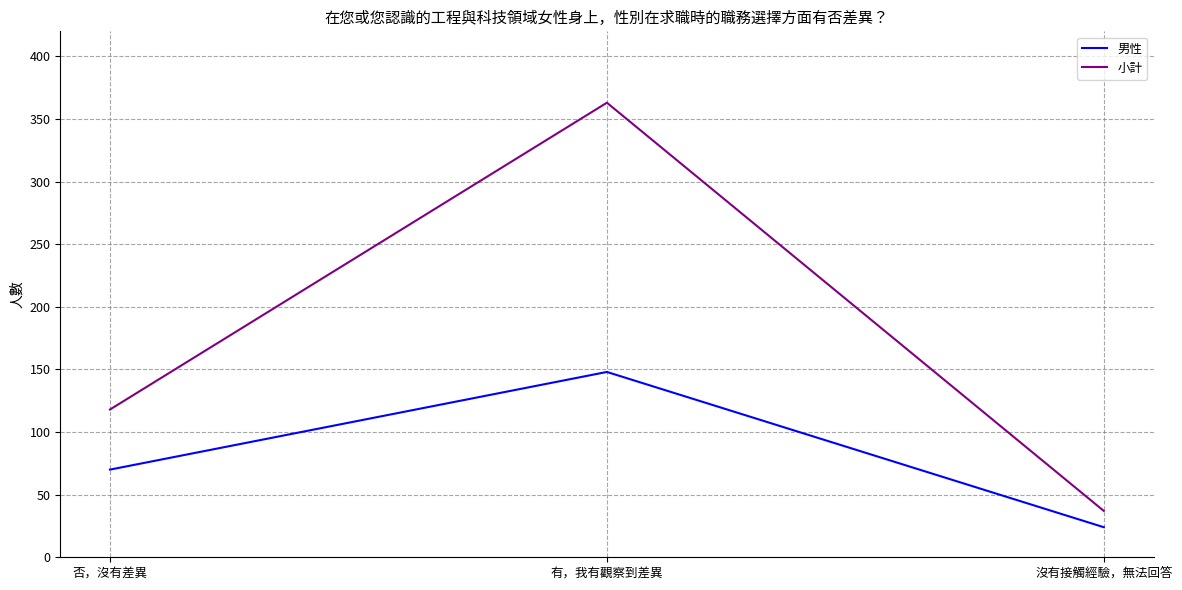

Count the number of categories in the chart.

3